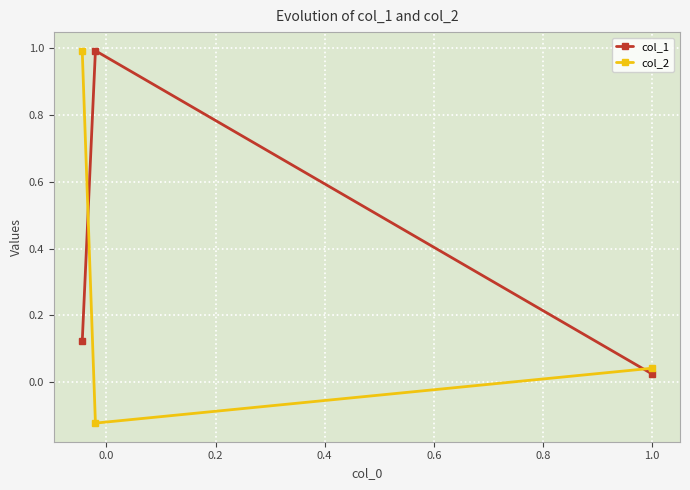

Rank the series by their average value, from highest to lowest.

col_1, col_2